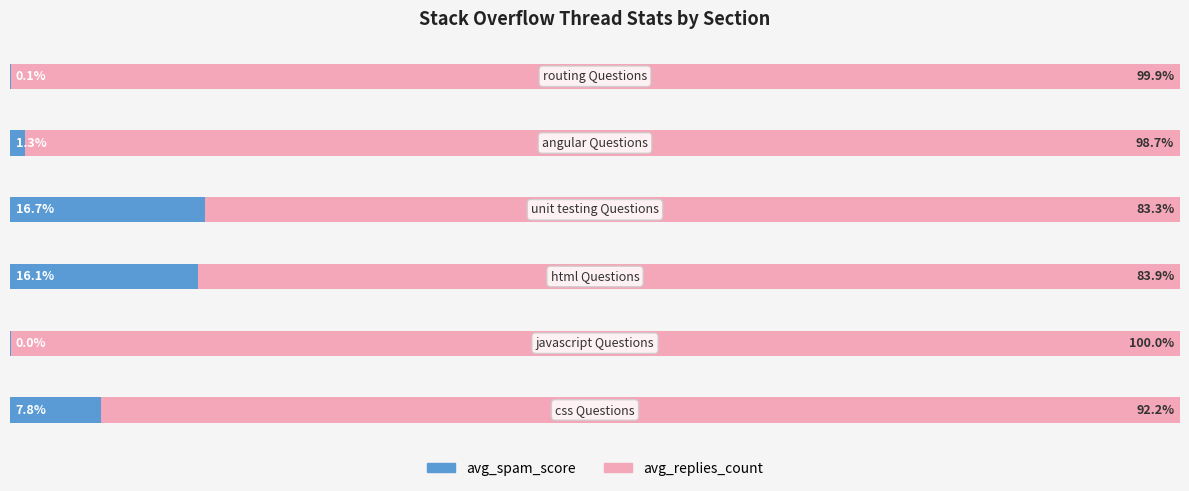

Which series has the largest range (max minus min)?

avg_replies_count